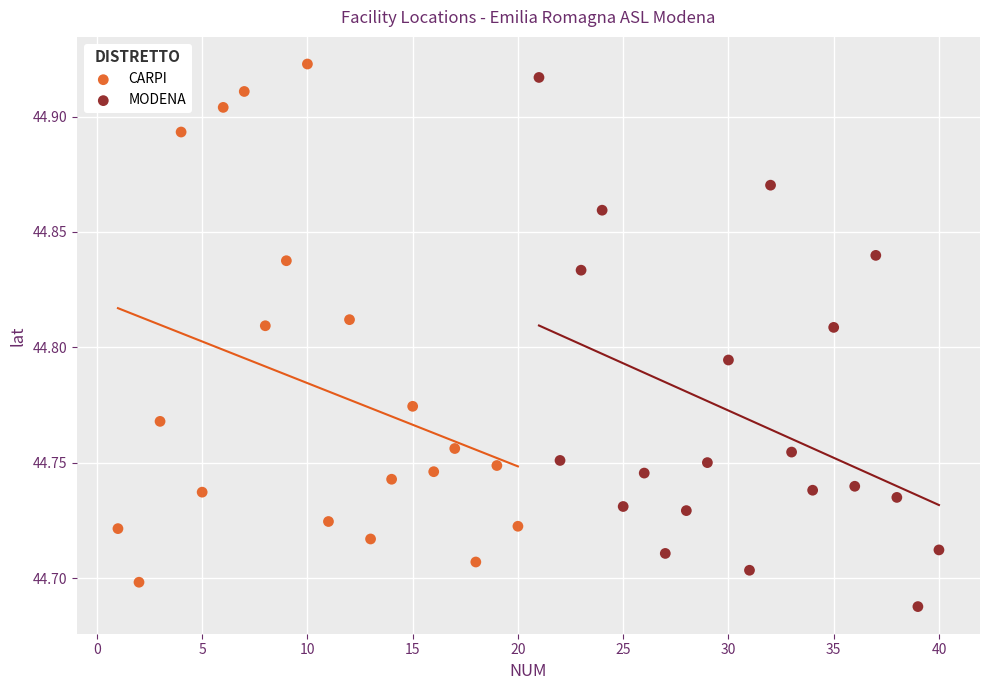

Which series reaches the minimum Y coordinate?

MODENA